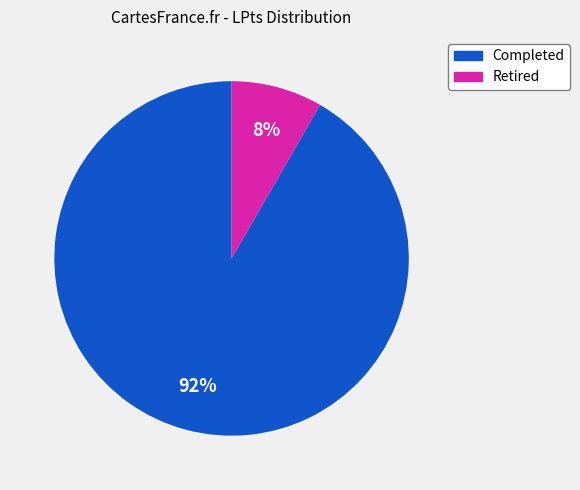

True or false: Completed accounts for 92% of the total.

True